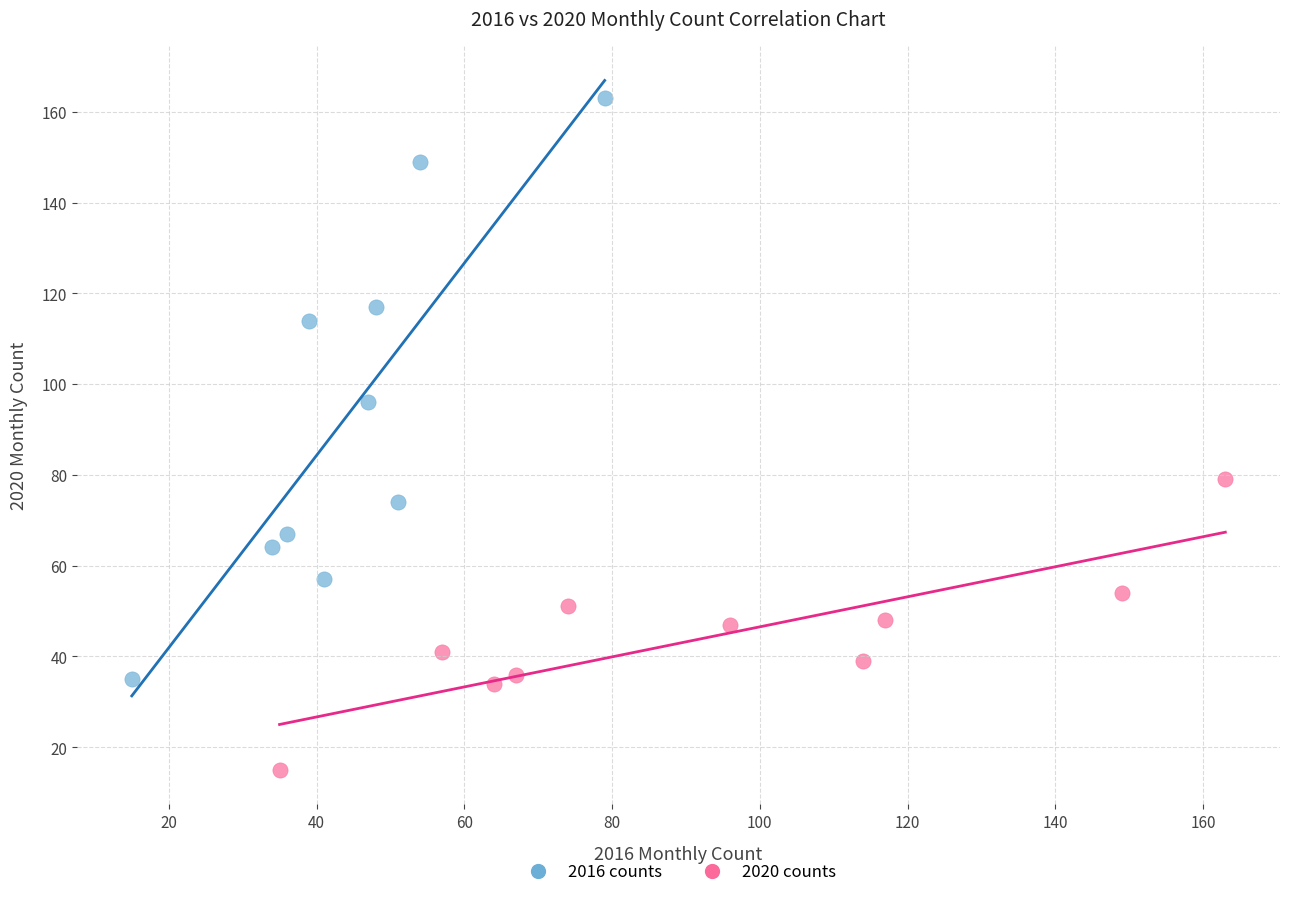

Which series reaches the minimum Y coordinate?

2020 counts